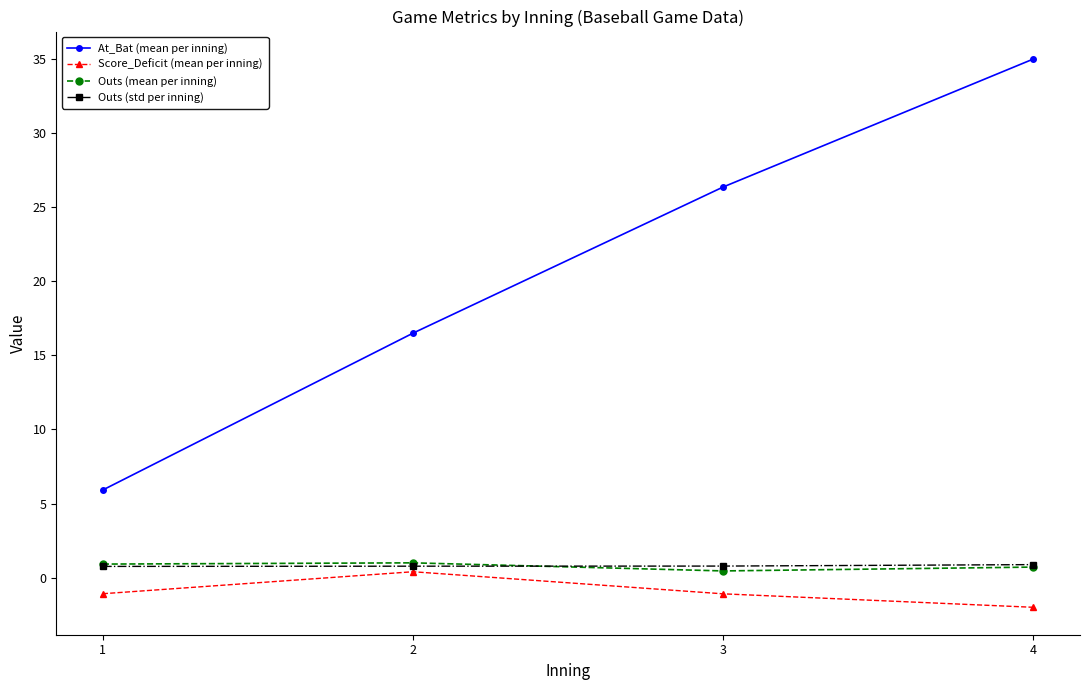

True or false: Score_Deficit (mean per inning) and Outs (mean per inning) cross at least once.

False